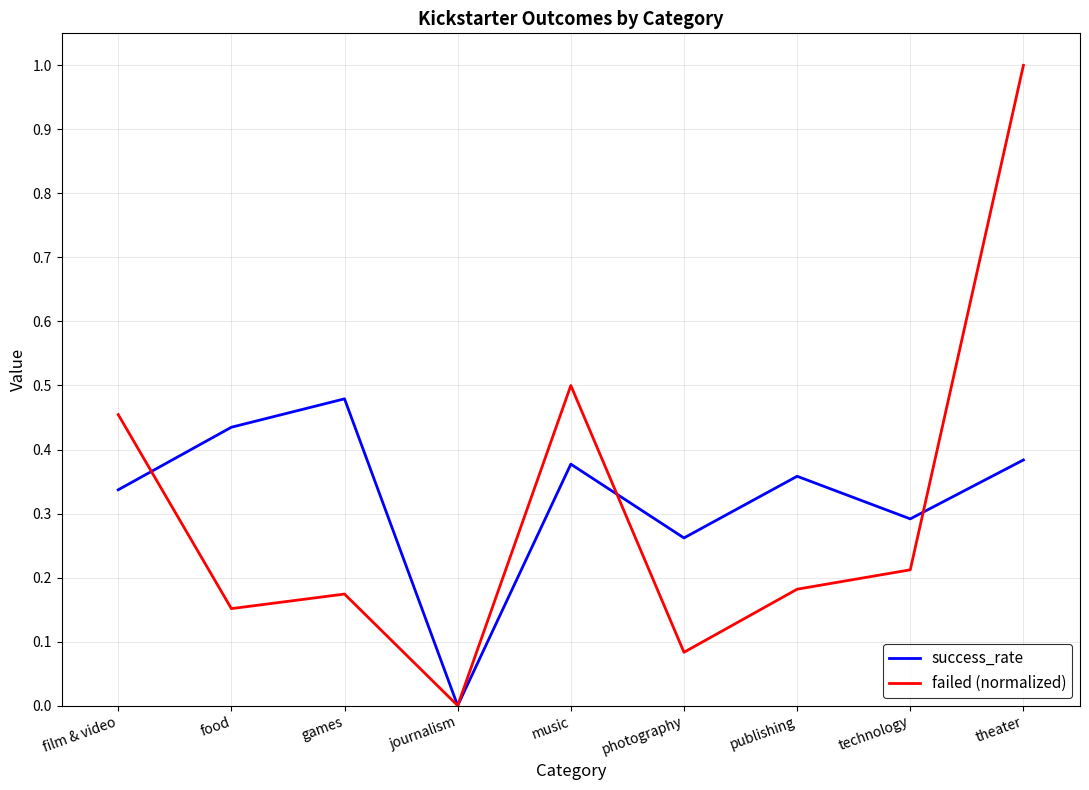

What is the total value across all series at theater?

1.4